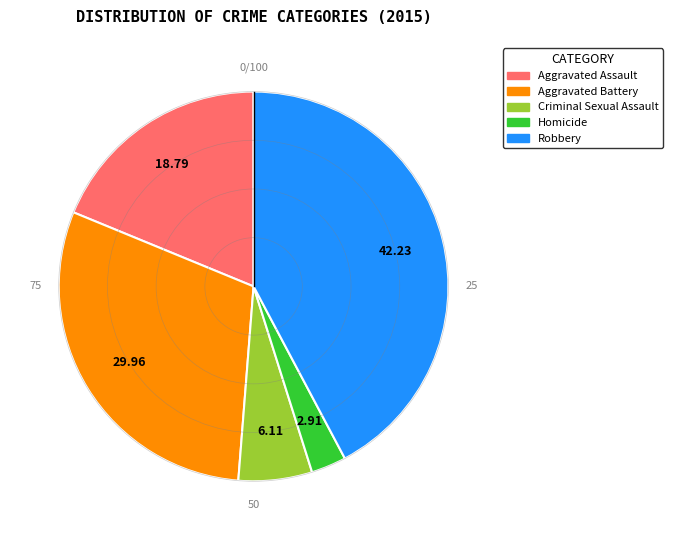

Is the sum of Robbery and Homicide greater than half?

No